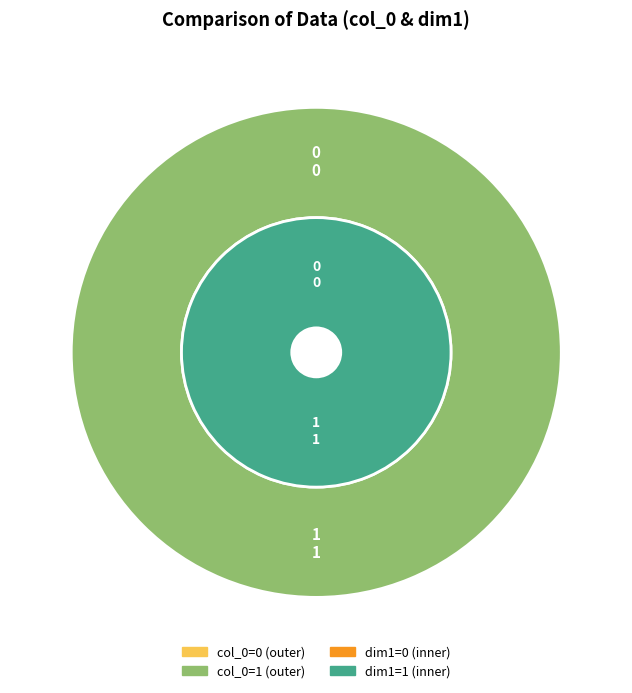

Count the number of slices in the pie.

2